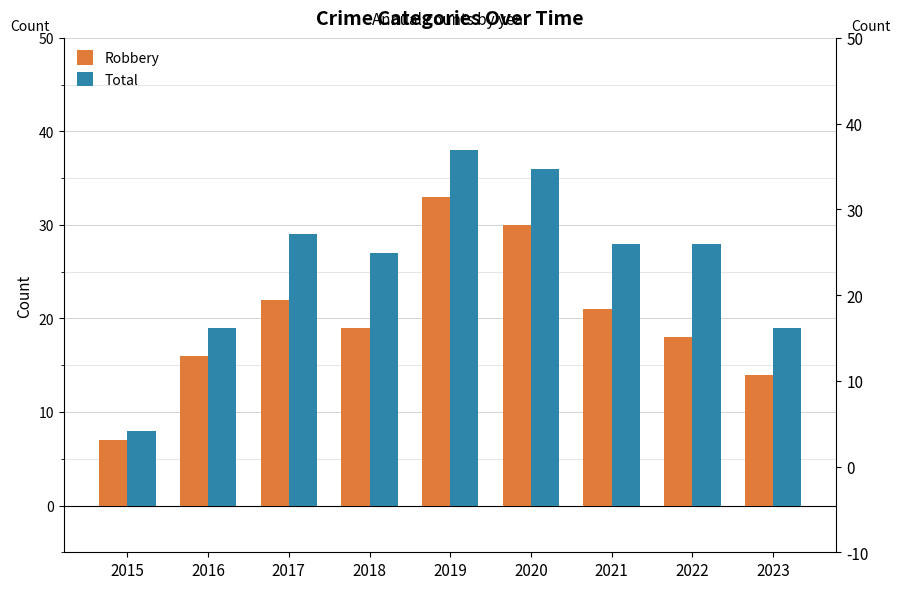

How many data points in Robbery are less than 19?

4